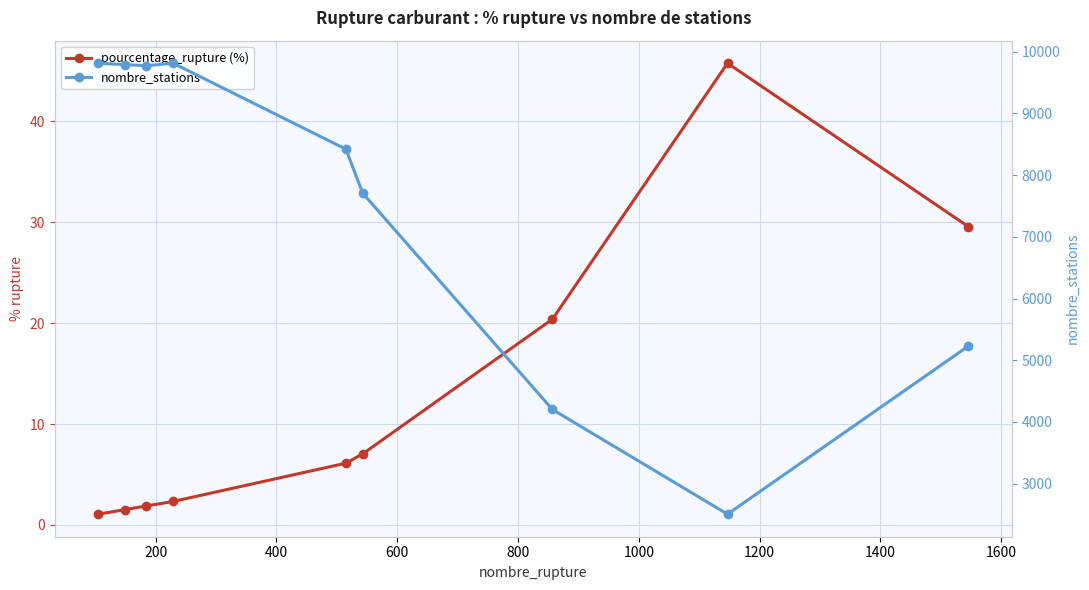

What is the minimum value shown in the chart?

1.1